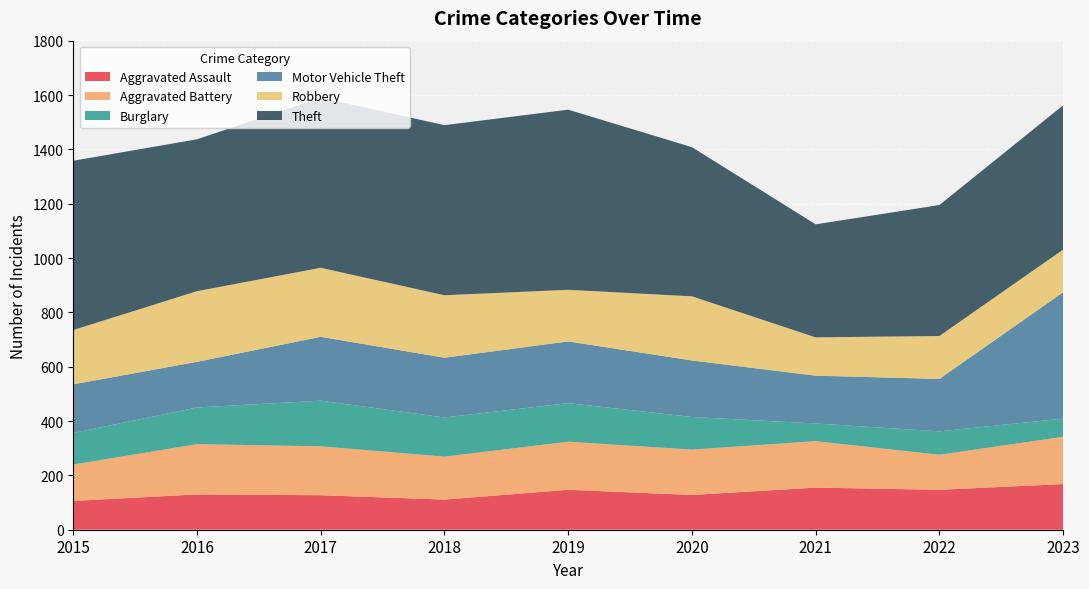

Reading left to right, list all the values displayed in this chart.

Aggravated Assault: 2015=106	2016=130	2017=127	2018=111	2019=147	2020=128	2021=155	2022=147	2023=168
Aggravated Battery: 2015=134	2016=185	2017=180	2018=158	2019=177	2020=167	2021=171	2022=129	2023=174
Burglary: 2015=116	2016=135	2017=168	2018=144	2019=142	2020=120	2021=65	2022=86	2023=67
Motor Vehicle Theft: 2015=179	2016=168	2017=235	2018=220	2019=227	2020=208	2021=176	2022=193	2023=465
Robbery: 2015=200	2016=260	2017=254	2018=230	2019=190	2020=236	2021=141	2022=158	2023=157
Theft: 2015=623	2016=559	2017=626	2018=626	2019=663	2020=549	2021=416	2022=482	2023=531